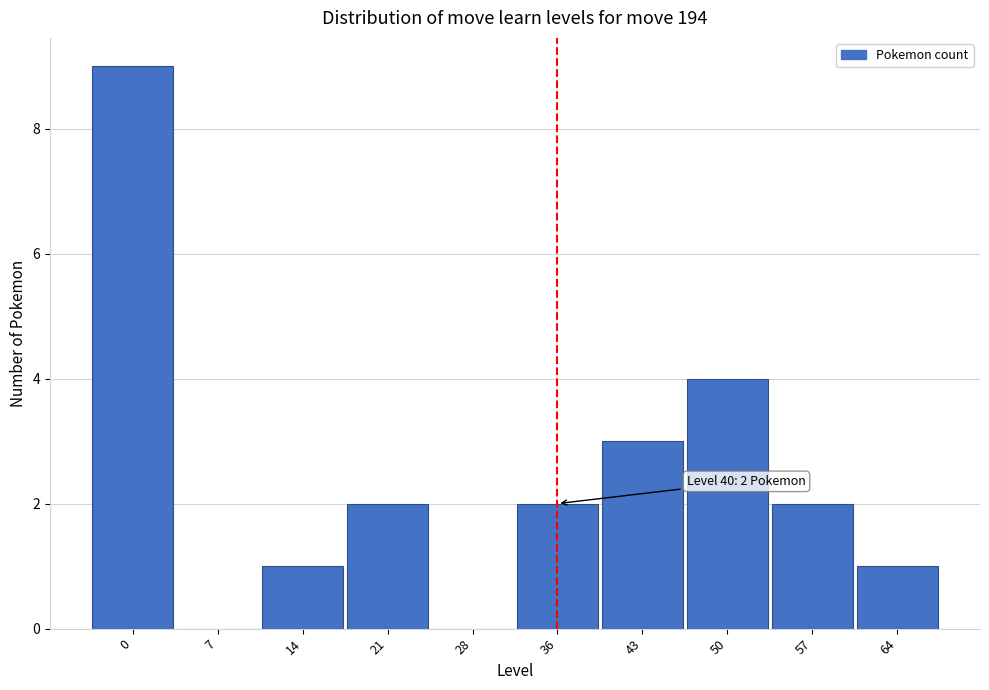

Reading left to right, transcribe all the data shown in this chart.

0=9	7=0	14=1	21=2	28=0	36=2	43=3	50=4	57=2	64=1